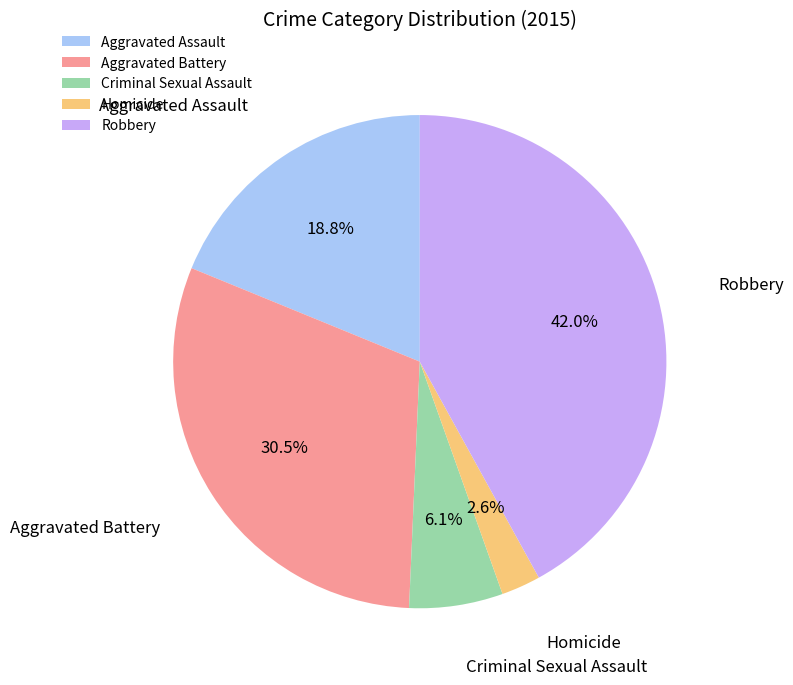

Is it true that Robbery is 56% of the pie?

False